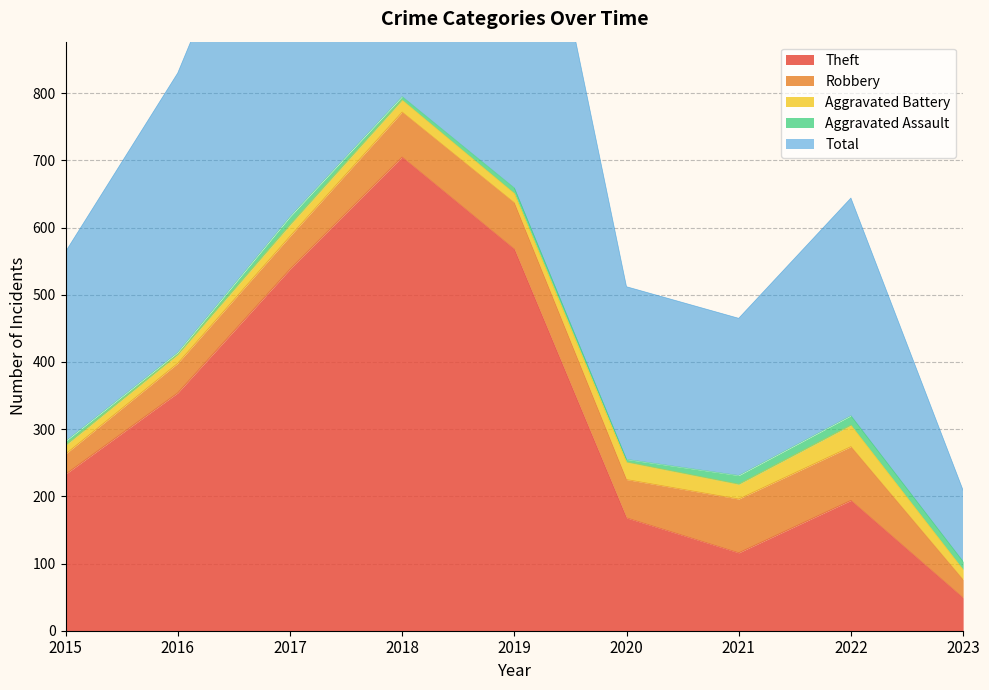

How many series are shown in this chart?

5